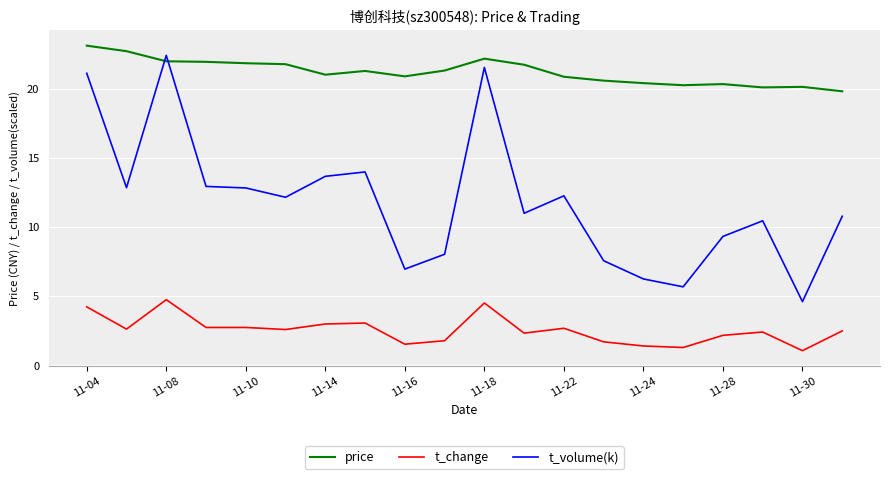

How many values in the t_change series are below 2?

6